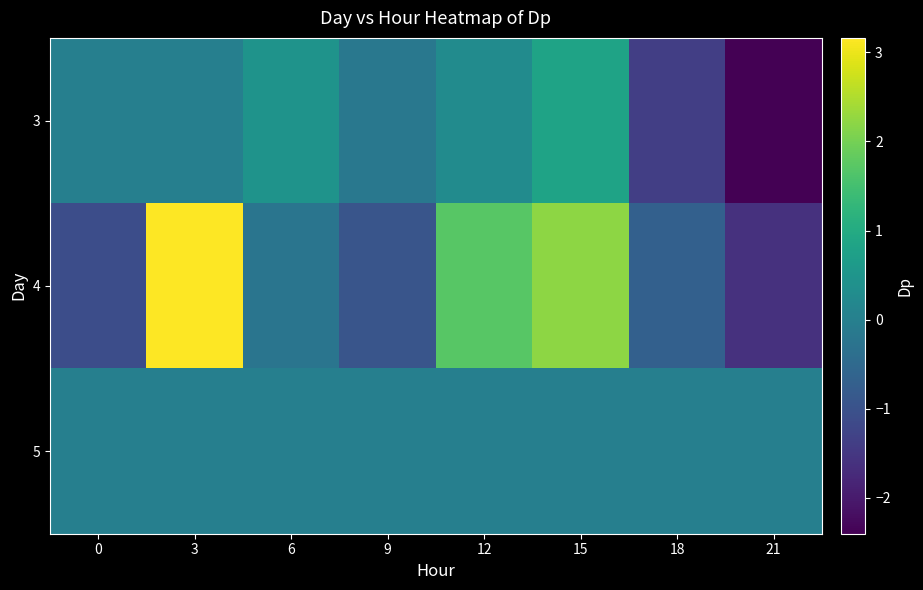

Reading left to right, extract all data points from this chart.

3: 0=0.0	3=0.0	6=0.5	9=-0.2	12=0.3	15=0.8	18=-1.4	21=-2.4
4: 0=-1.1	3=3.2	6=-0.2	9=-0.9	12=1.7	15=2.2	18=-0.7	21=-1.6
5: 0=0.0	3=0.0	6=0.0	9=0.0	12=0.0	15=0.0	18=0.0	21=0.0